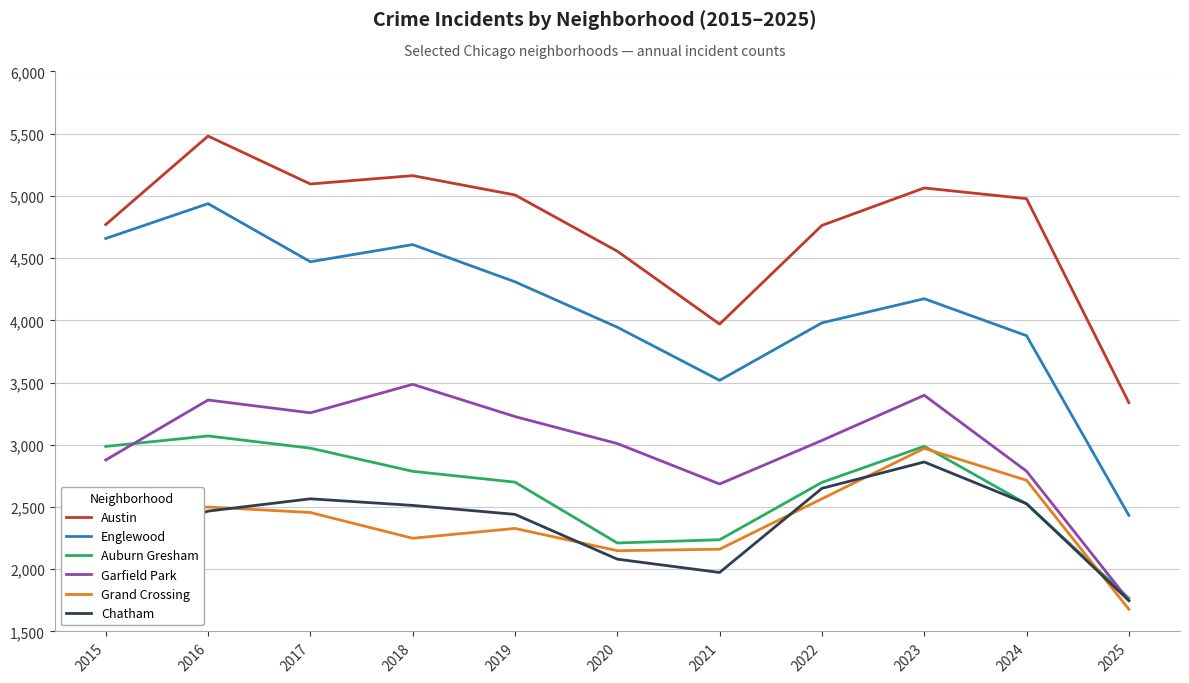

Is the value of Englewood at 2015 greater than the value of Chatham at 2025?

Yes